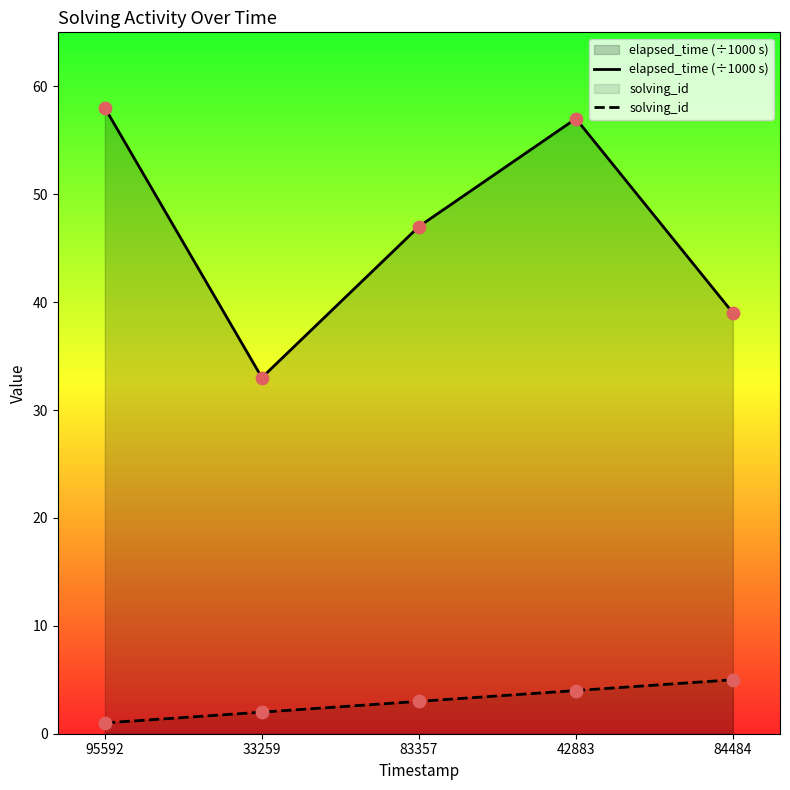

What are all the series names shown in the legend?

elapsed_time (÷1000 s), solving_id